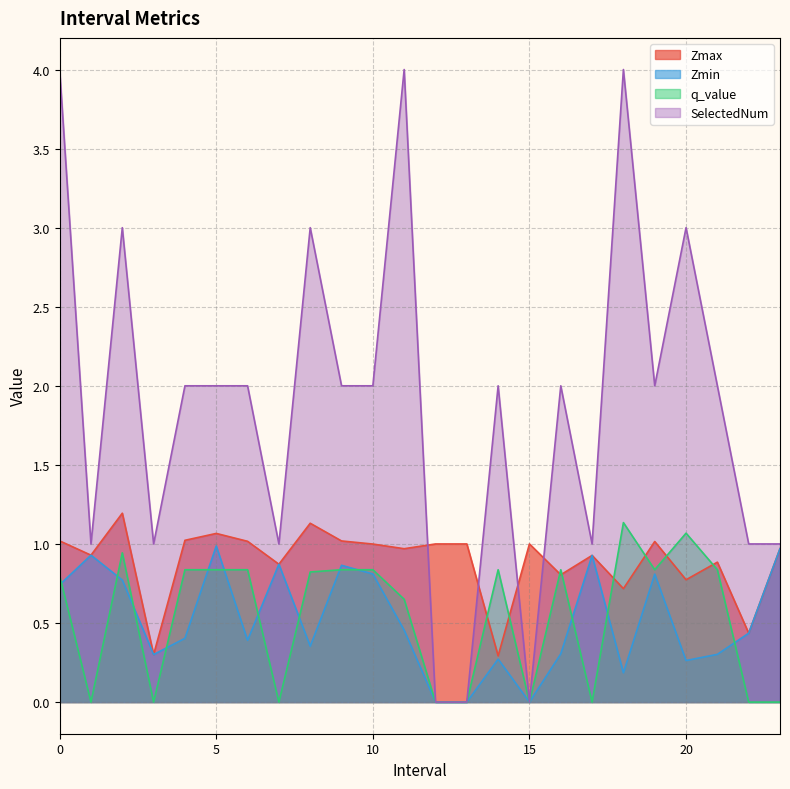

Read the SelectedNum value at 5.

2.0